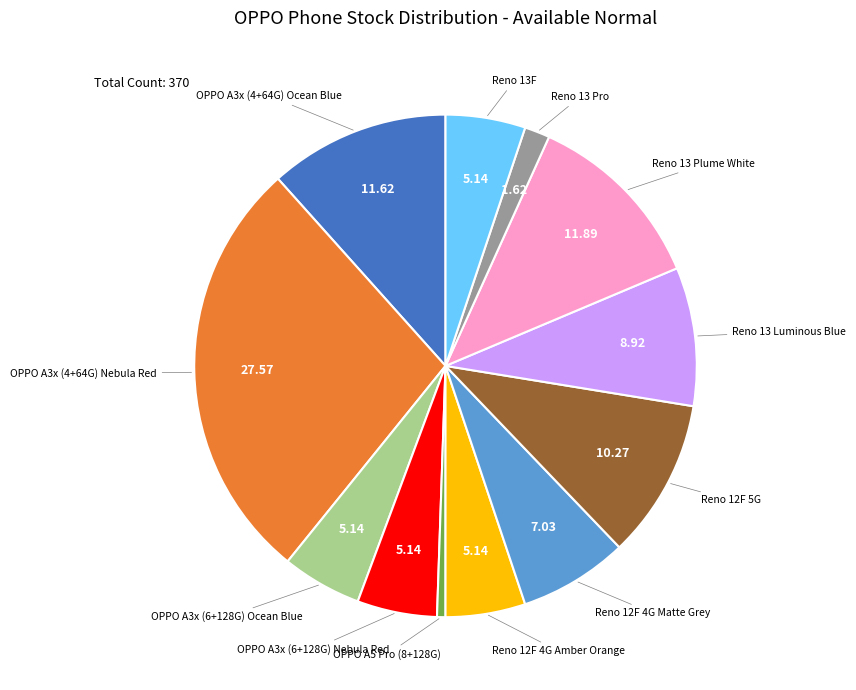

Does any single category account for the majority?

No